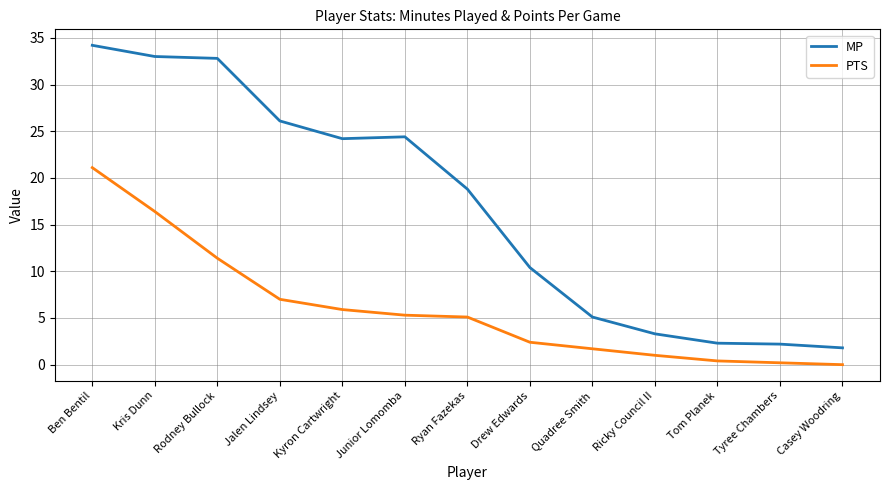

True or false: MP and PTS intersect in this chart.

False